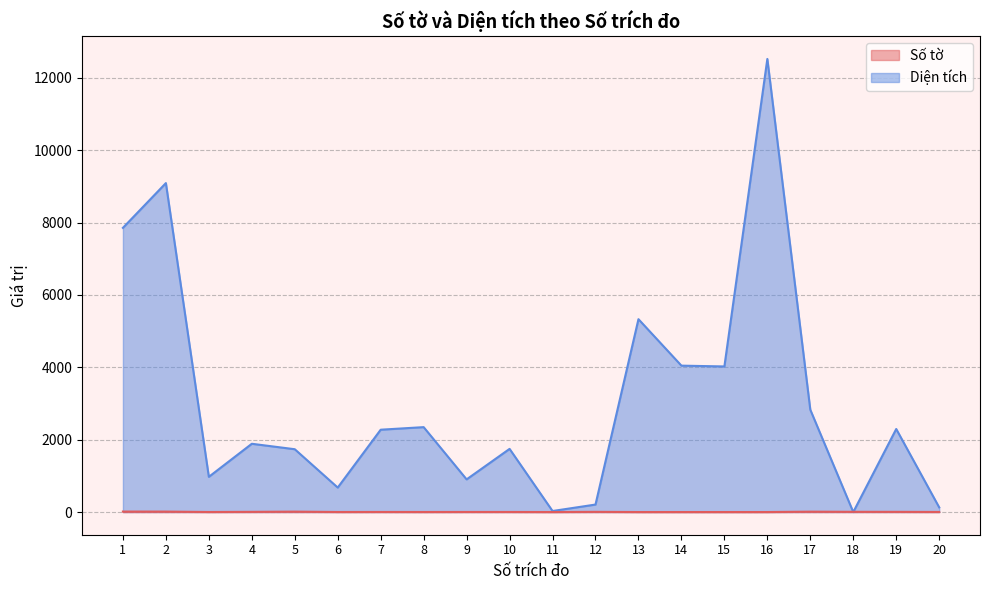

List the labels in order of Diện tích value, smallest first.

18, 11, 20, 12, 6, 9, 3, 5, 10, 4, 7, 19, 8, 17, 15, 14, 13, 1, 2, 16